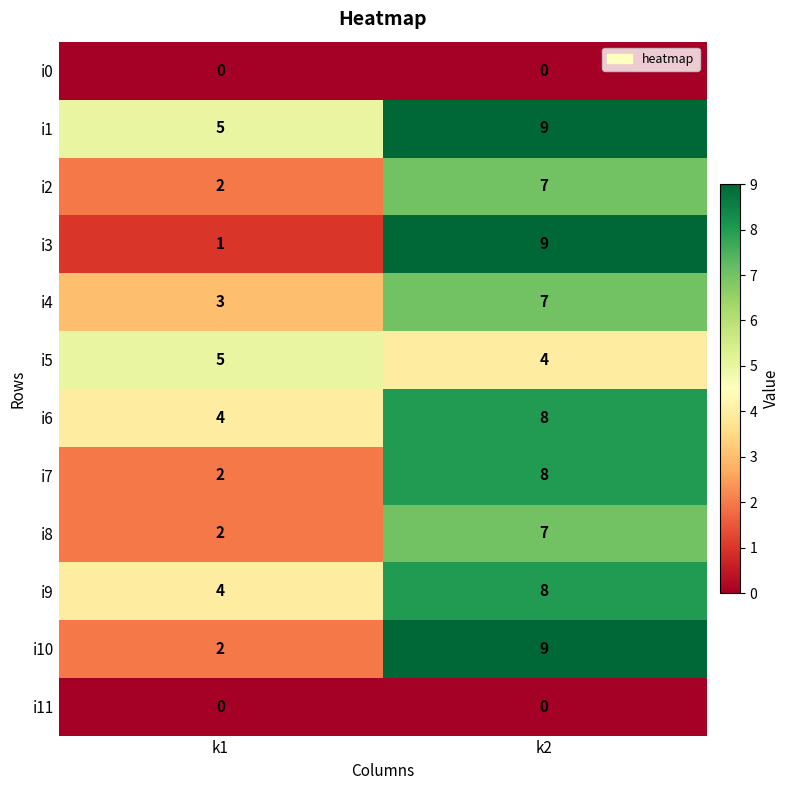

What is the sum of all i1 values?

14